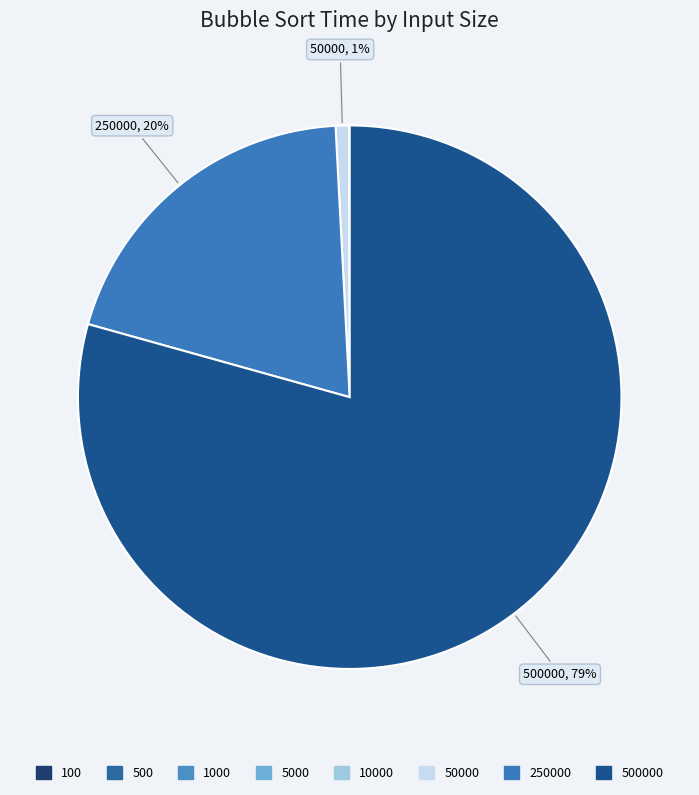

Rank the categories by value from highest to lowest.

500000, 250000, 50000, 10000, 5000, 1000, 500, 100